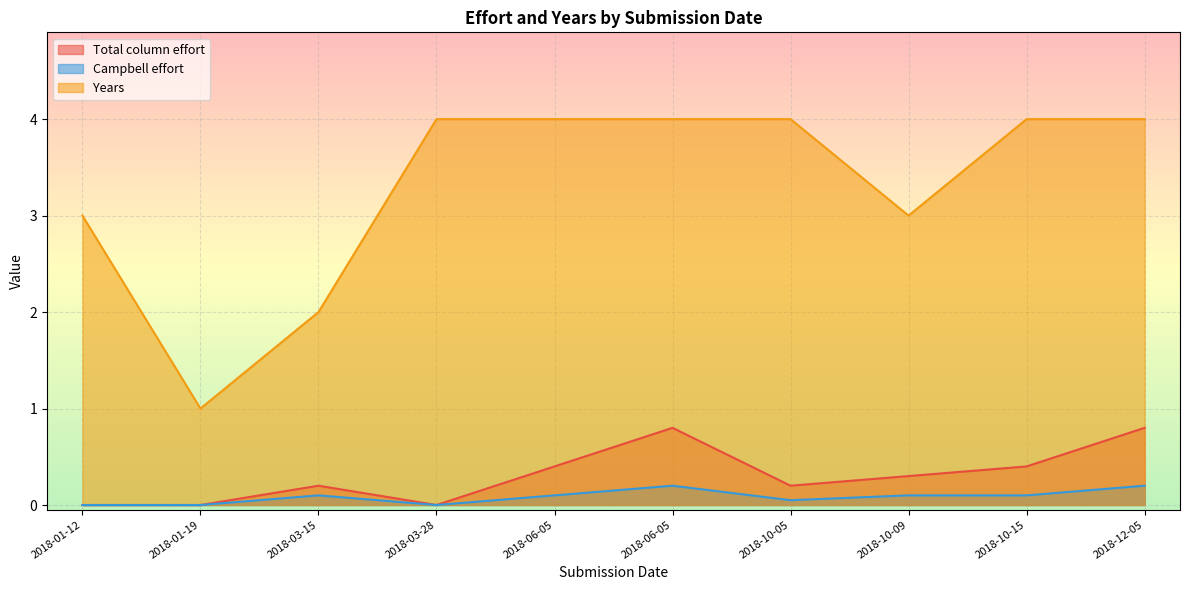

What is the label of the 8th point from the left?

2018-10-09